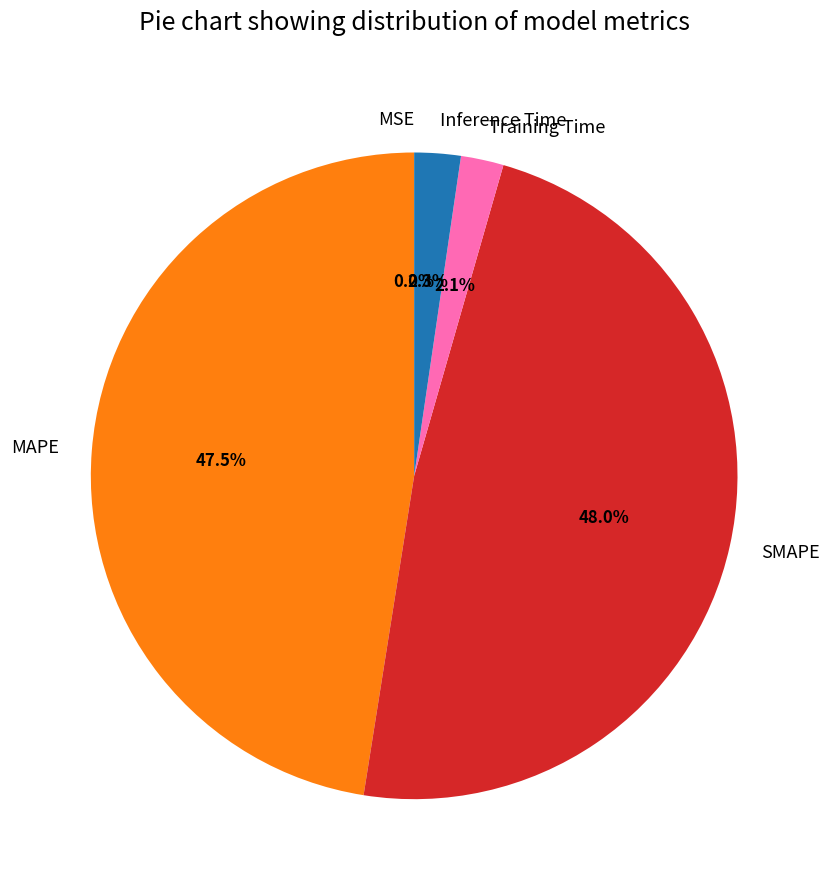

Does SMAPE account for over 50% of the chart?

No